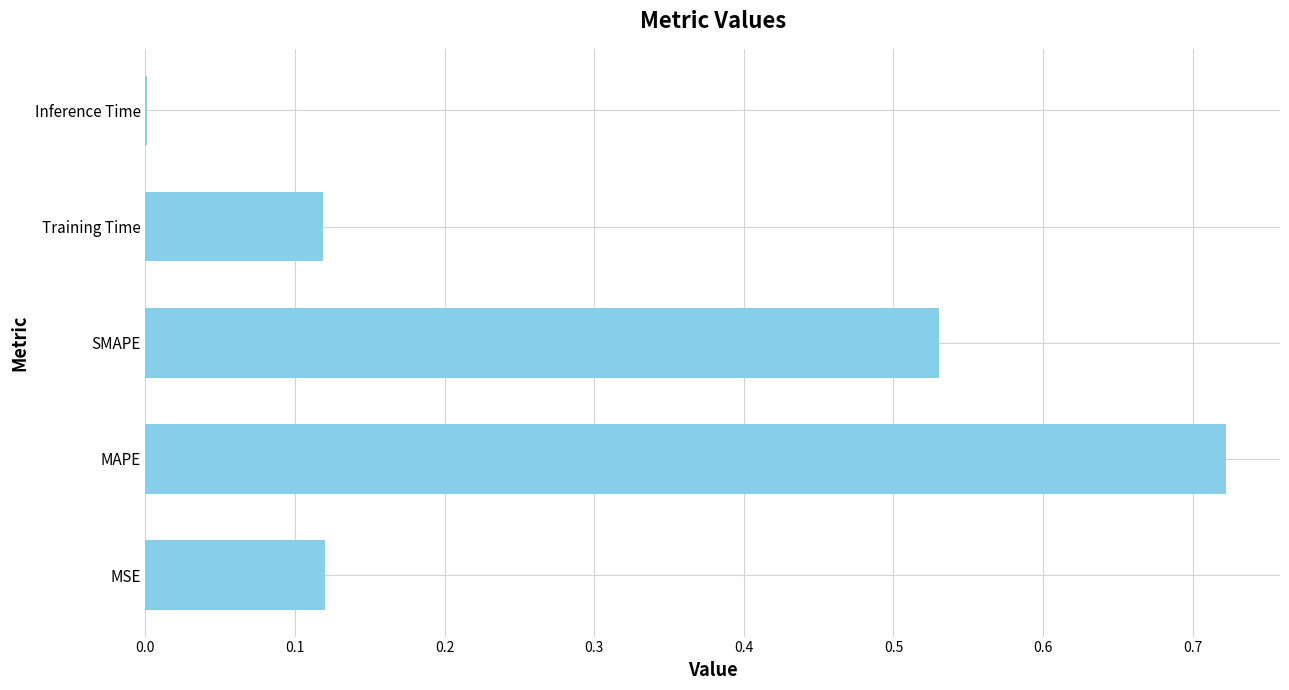

What is the change in value from SMAPE to Training Time?

-0.4